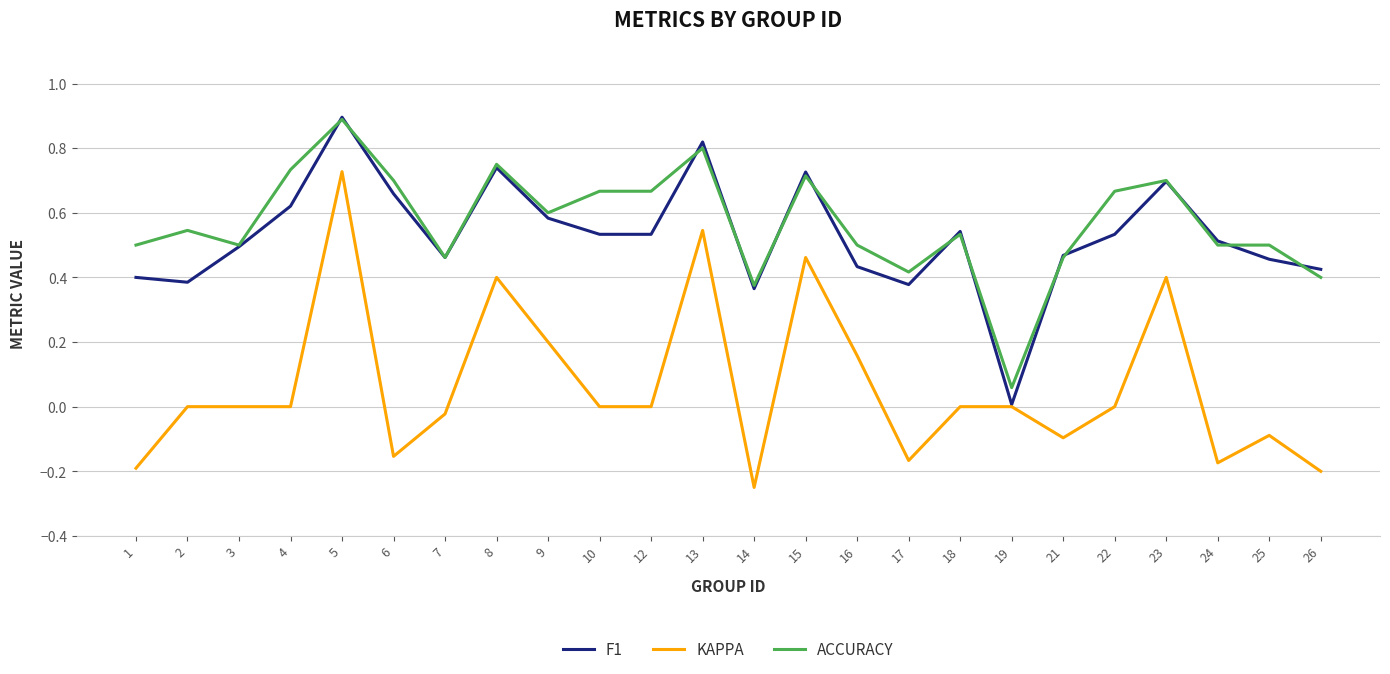

At which category does F1 reach its first local valley?

2